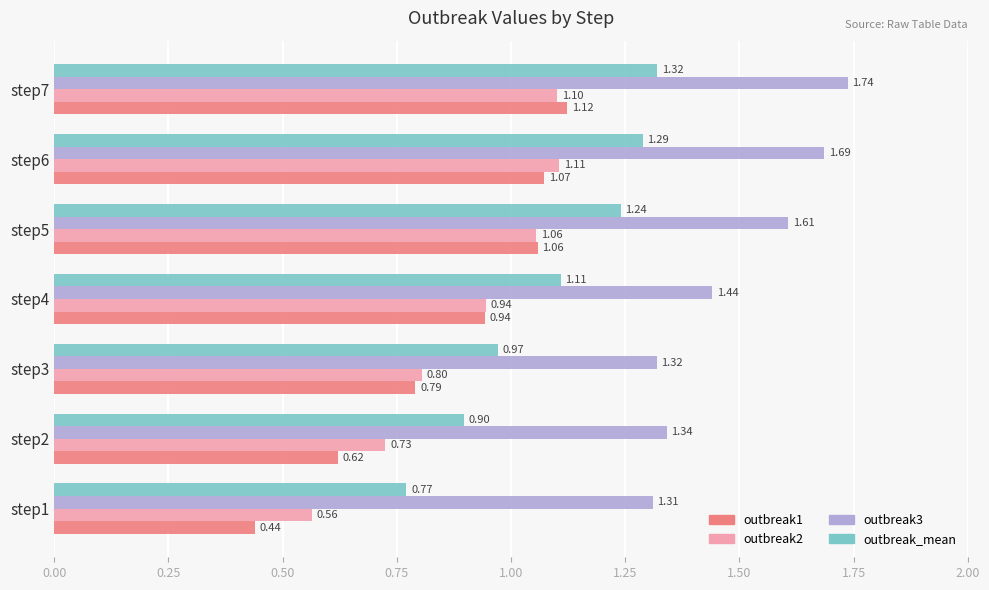

Is the value of outbreak2 at step6 greater than the value of outbreak3 at step7?

No